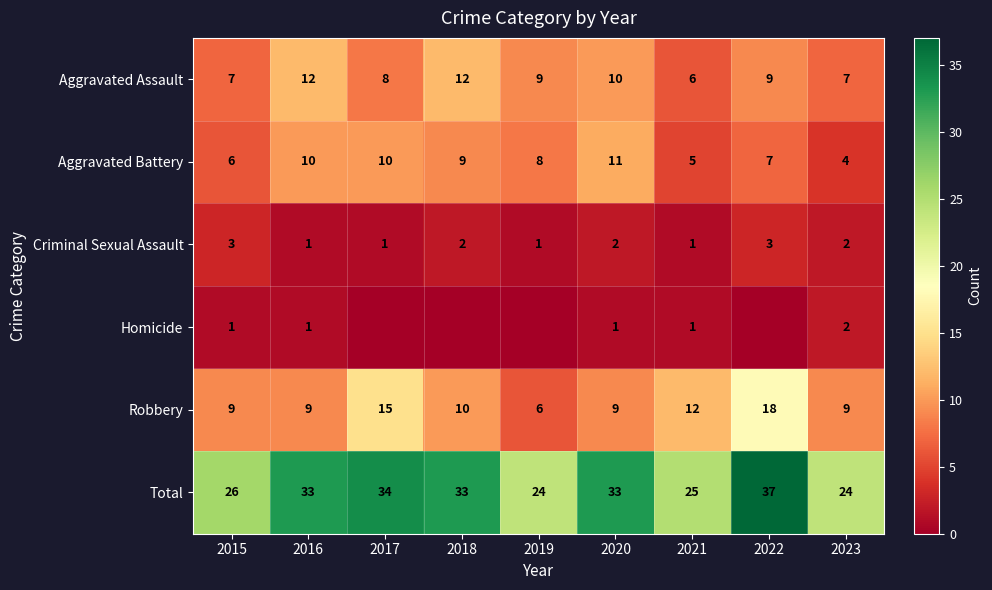

Between 2016 and 2022, which is larger?

2016